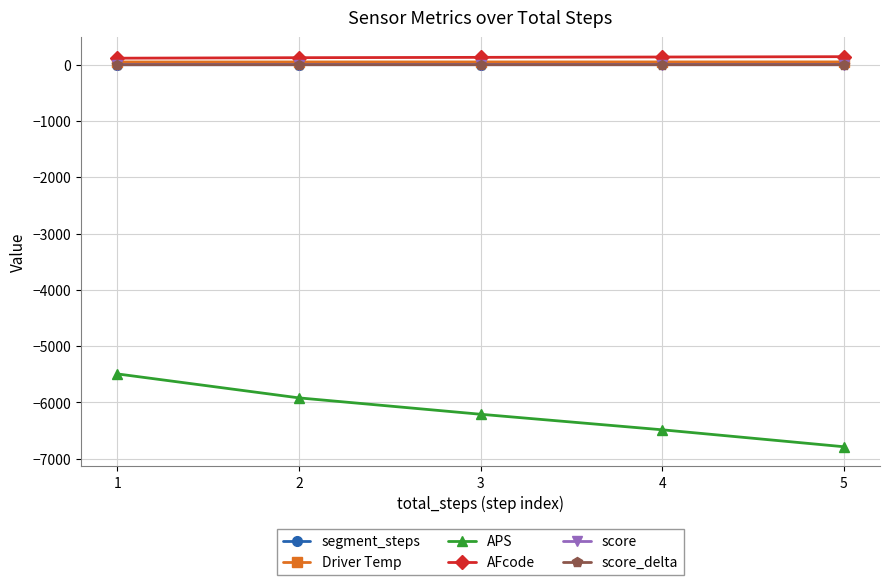

What are all the series names shown in the legend?

segment_steps, Driver Temp, APS, AFcode, score, score_delta